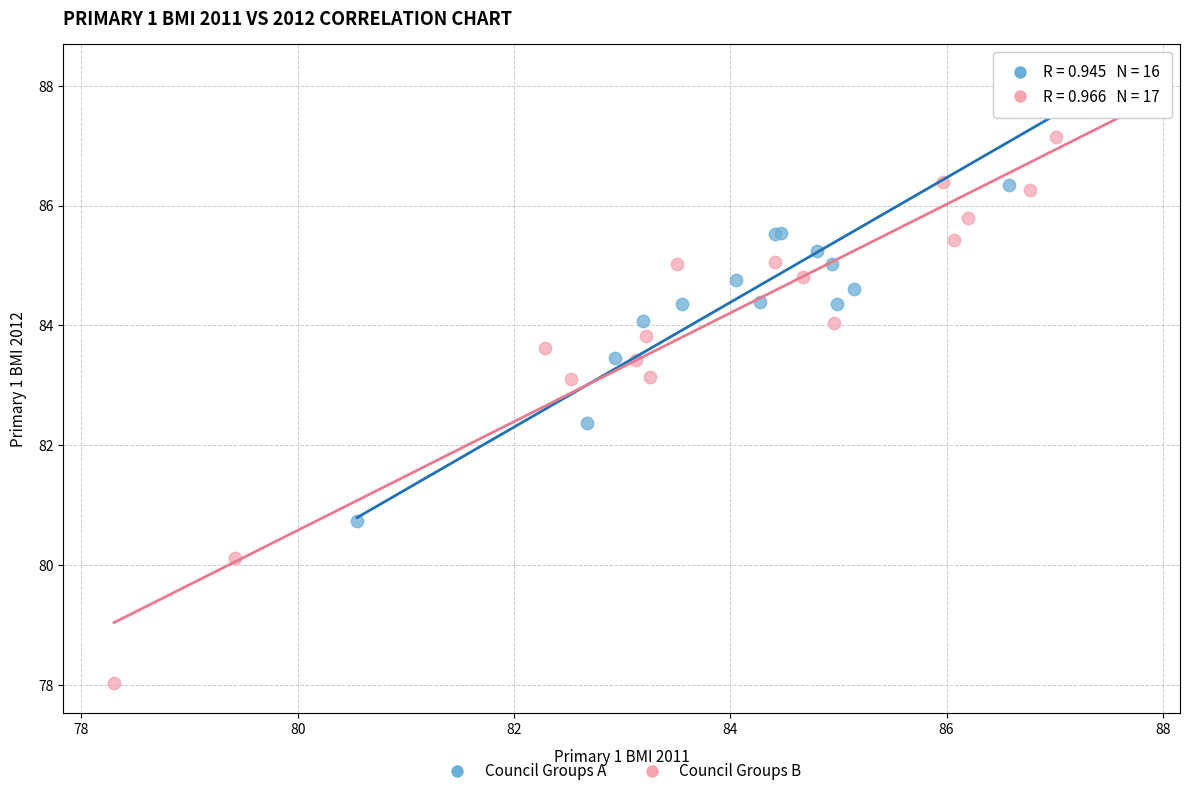

Which series has the widest spread of Y values?

Council Groups B